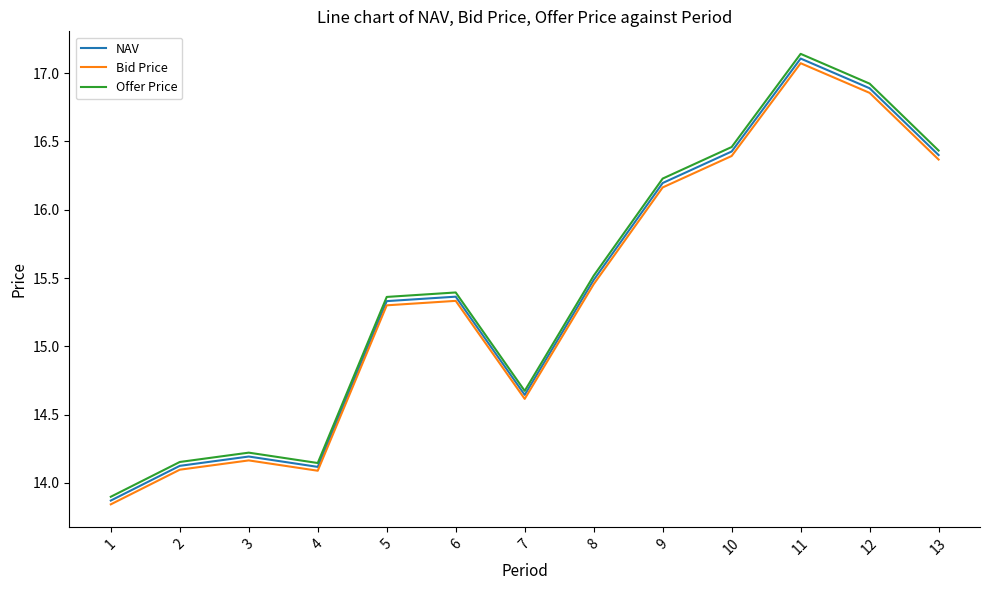

True or false: Offer Price and Bid Price cross at least once.

False